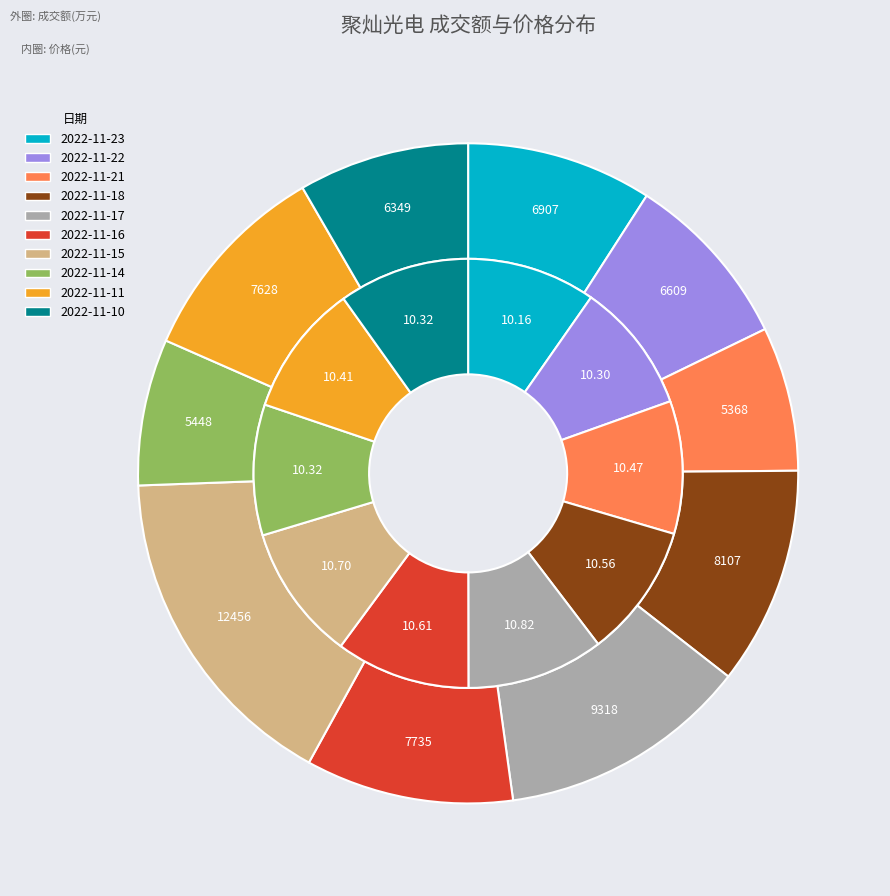

Does 2022-11-16 represent more than half of the total?

No